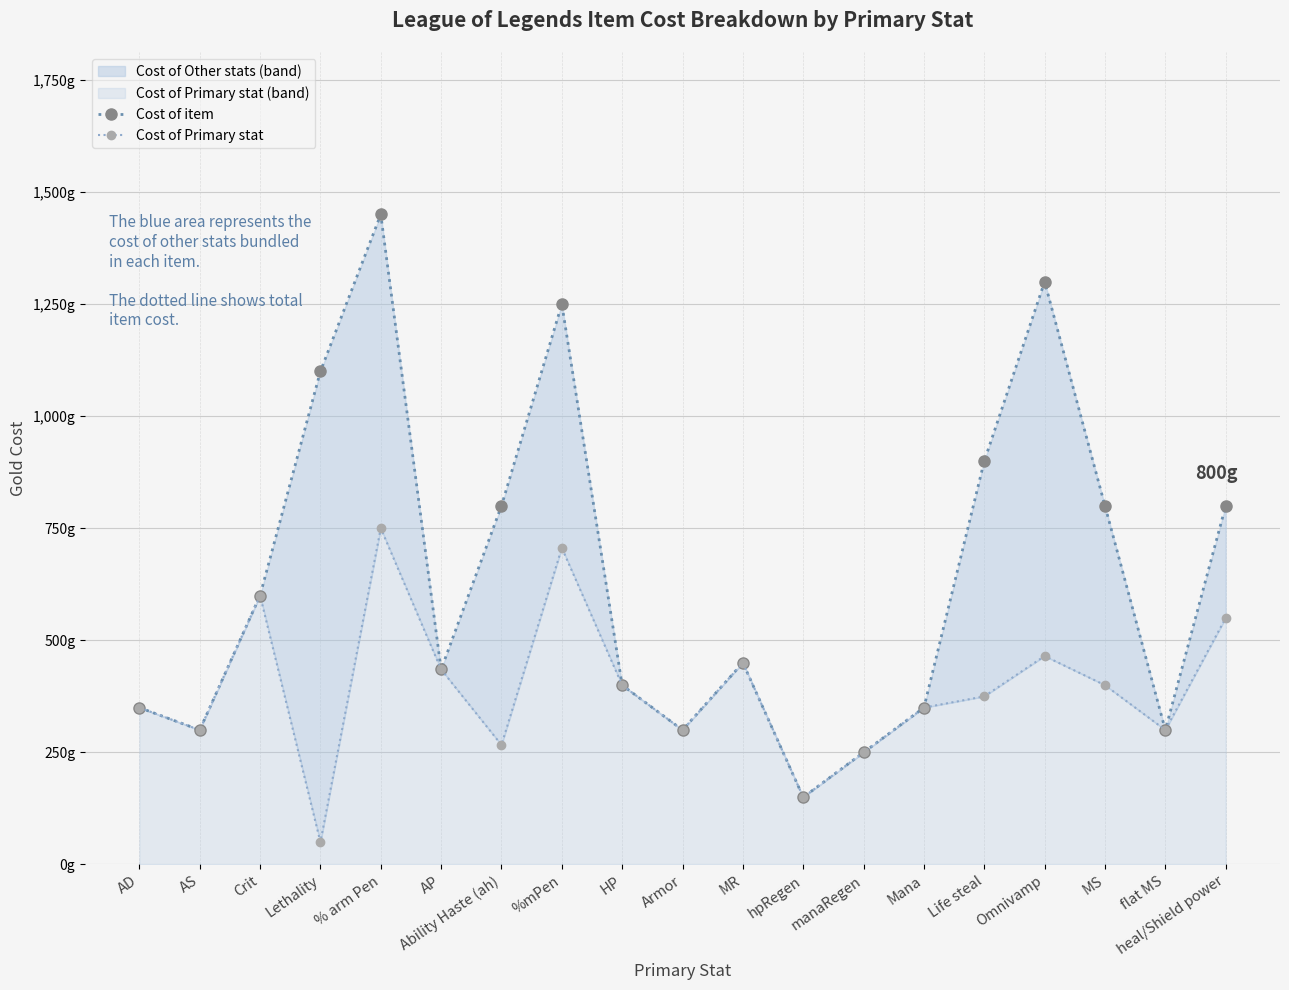

True or false: Cost of Primary stat and Cost of item cross at least once.

False